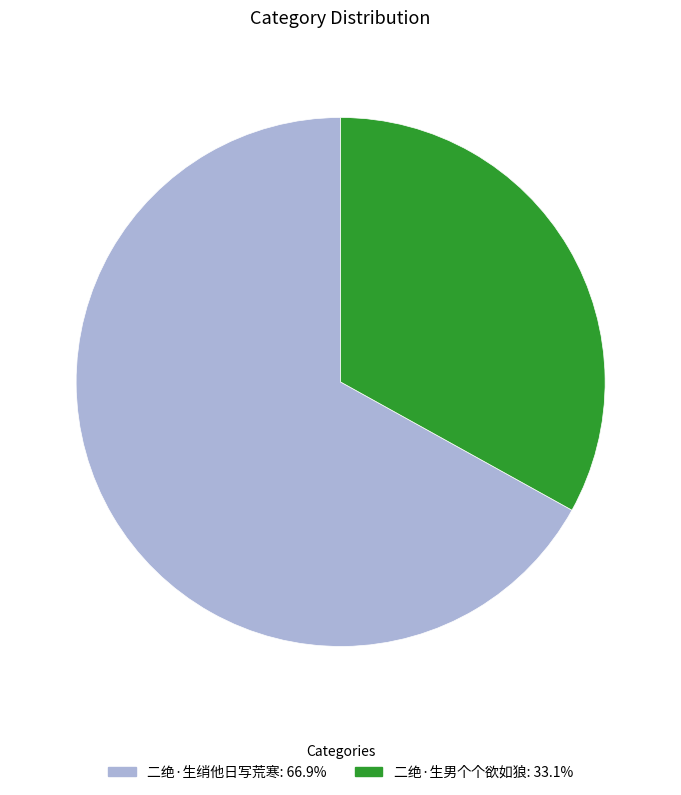

What is the majority slice?

二绝·生绡他日写荒寒